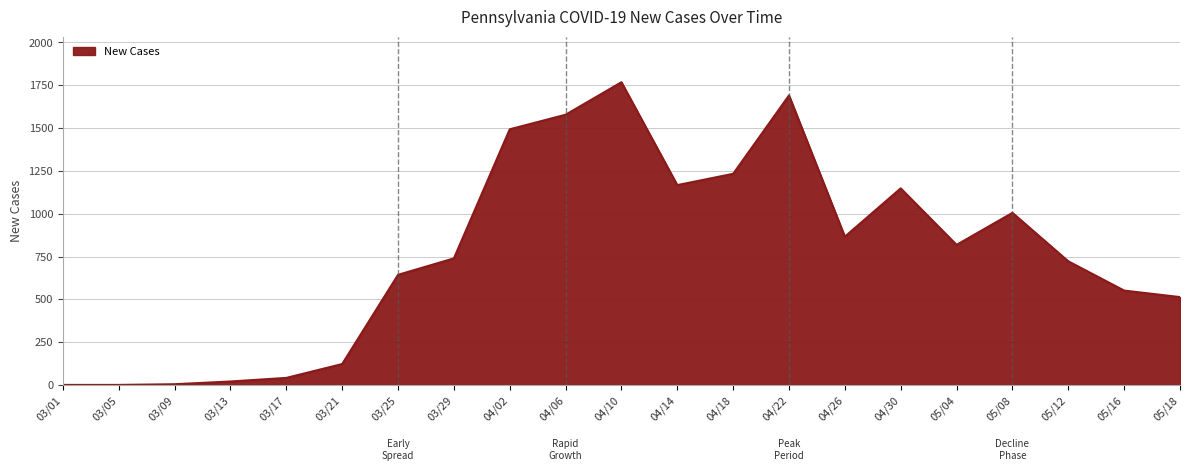

What is the difference between the maximum and minimum values?

1768